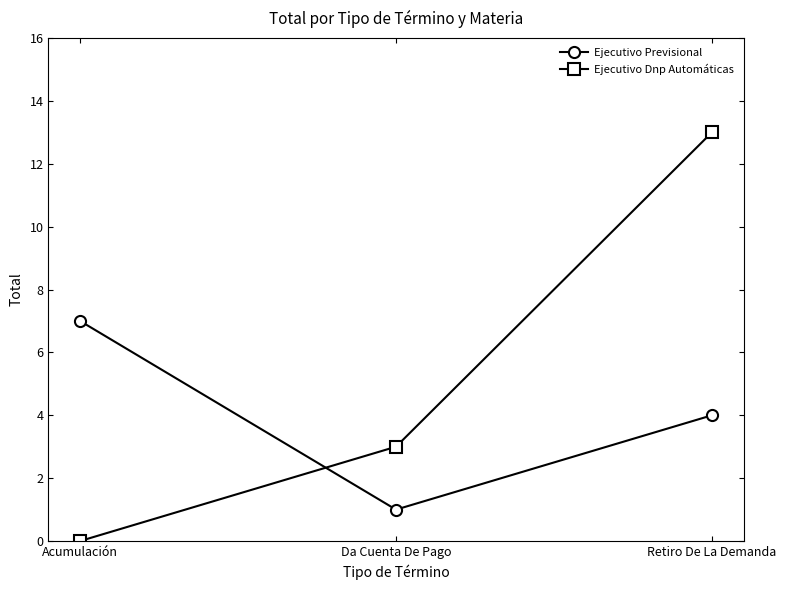

What is the average value of the Ejecutivo Dnp Automáticas series?

5